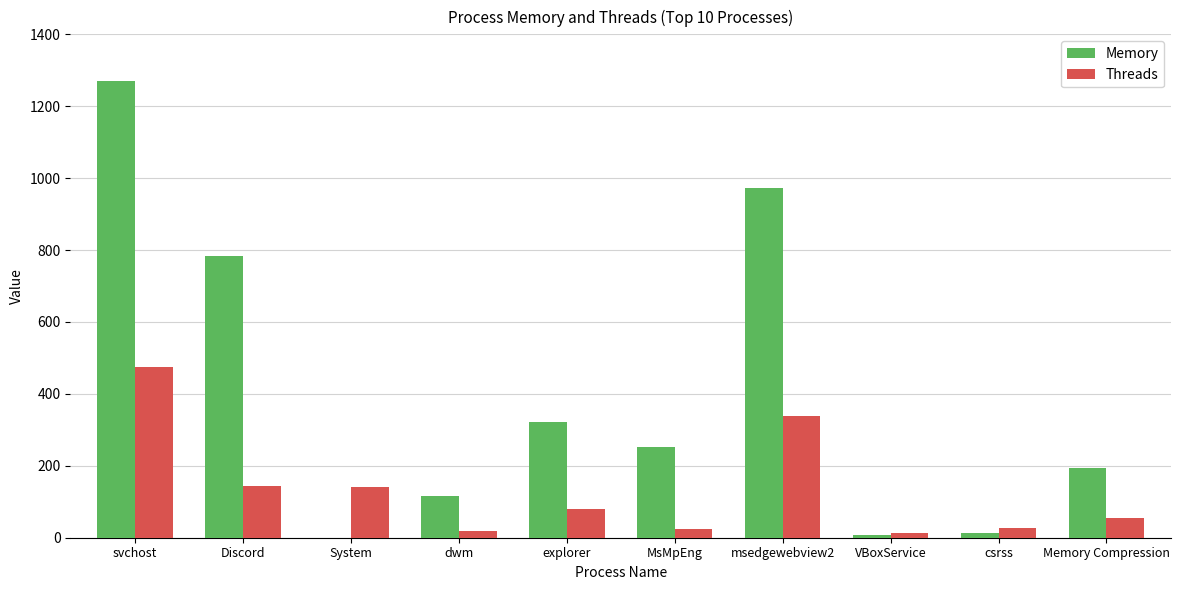

What is the total value across all series at Memory Compression?

249.1